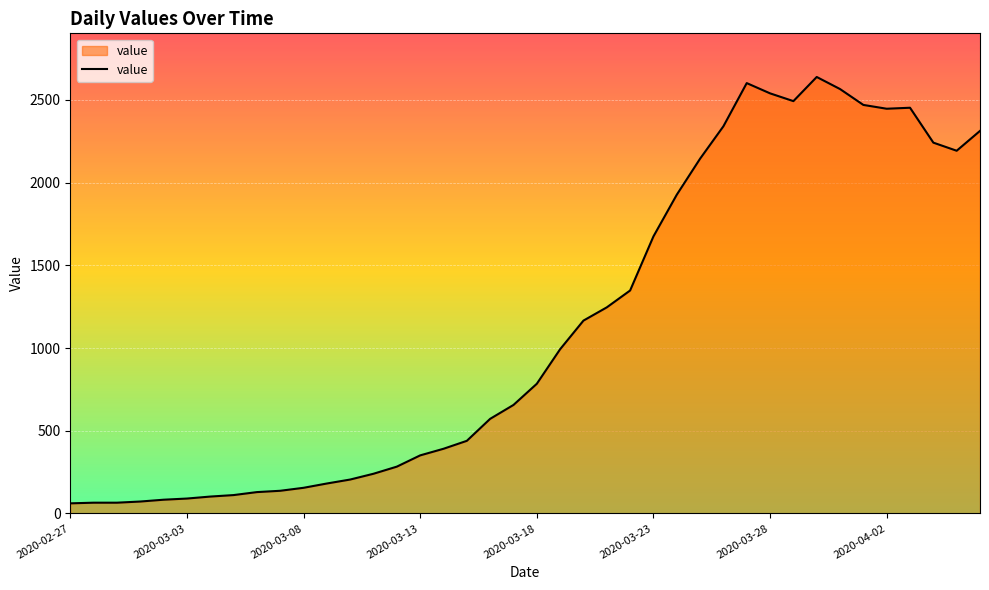

What is the minimum value shown in the chart?

61